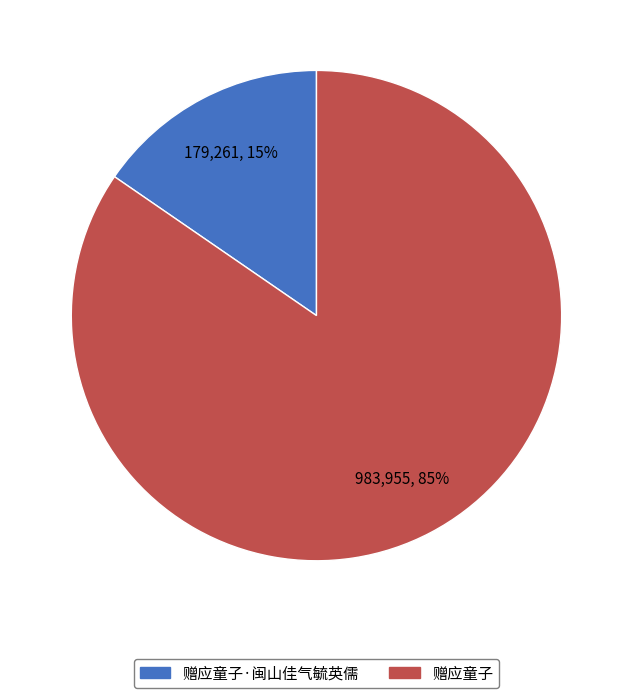

Is the sum of 赠应童子 and 赠应童子·闽山佳气毓英儒 greater than half?

Yes